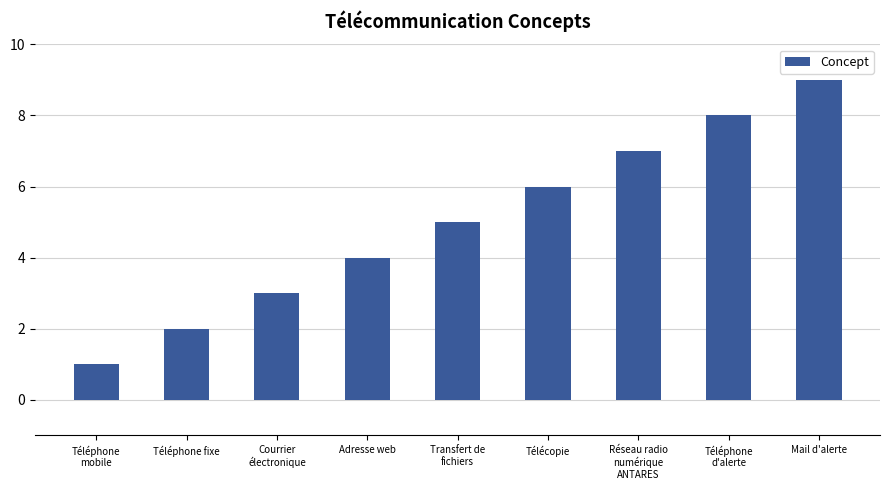

What position from the right is Mail d'alerte?

1